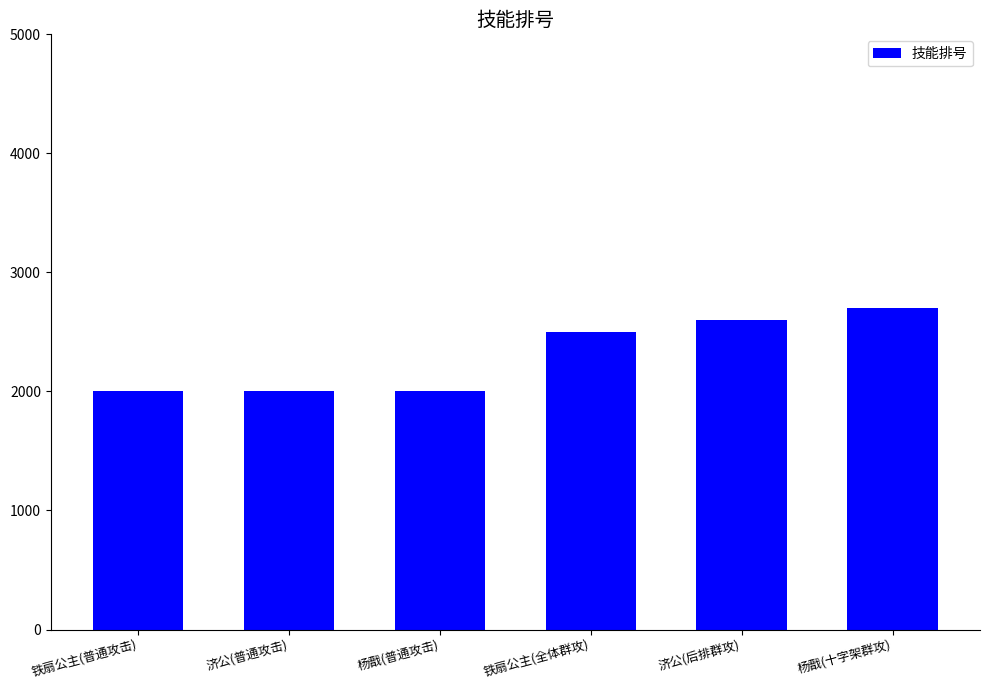

The value at 杨戬(十字架群攻) is 2700. True or false?

True